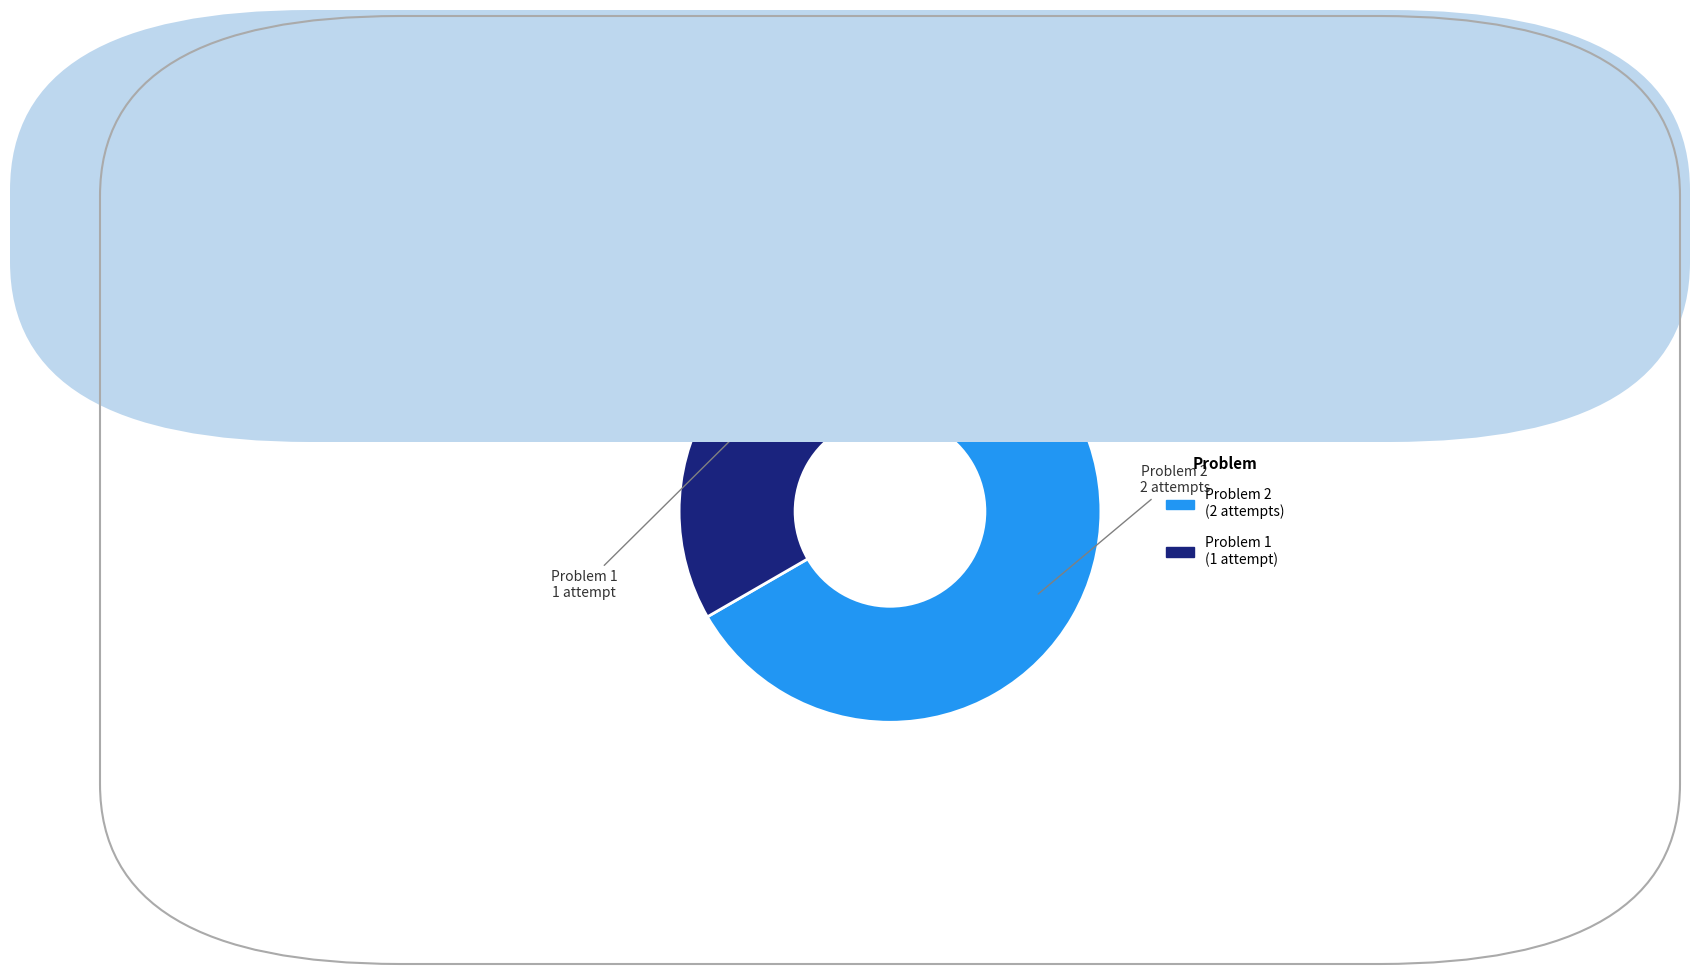

Does any single category account for the majority?

Yes